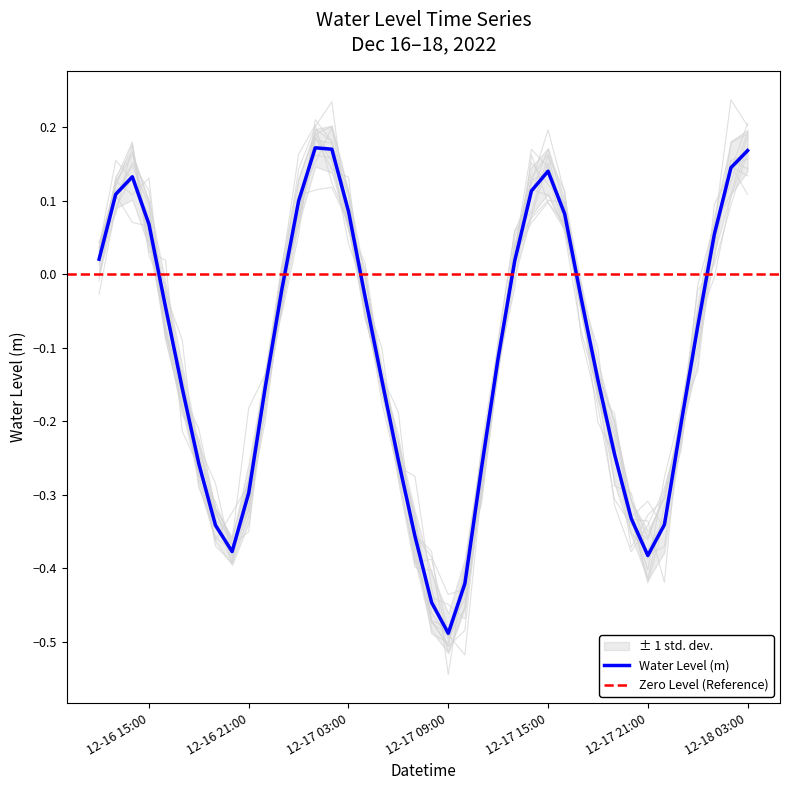

Which has a higher value, 2022-12-16 14:00:00 or 2022-12-16 20:00:00?

2022-12-16 14:00:00